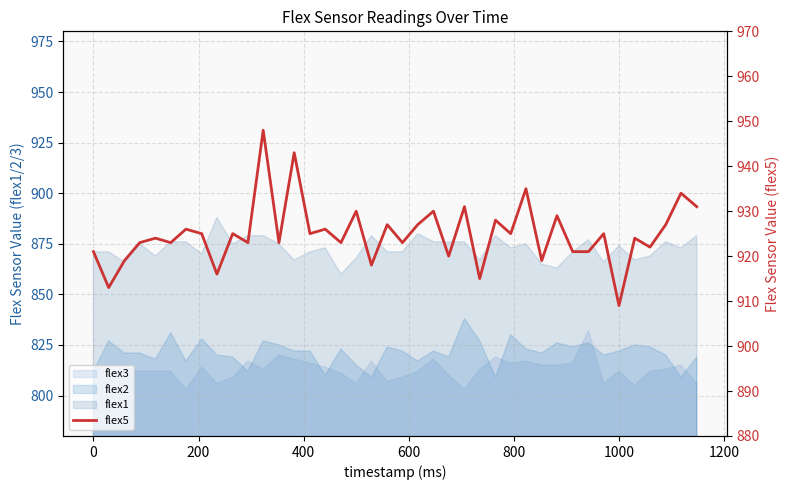

The chart shows a value of 433 at 35. True or false?

False